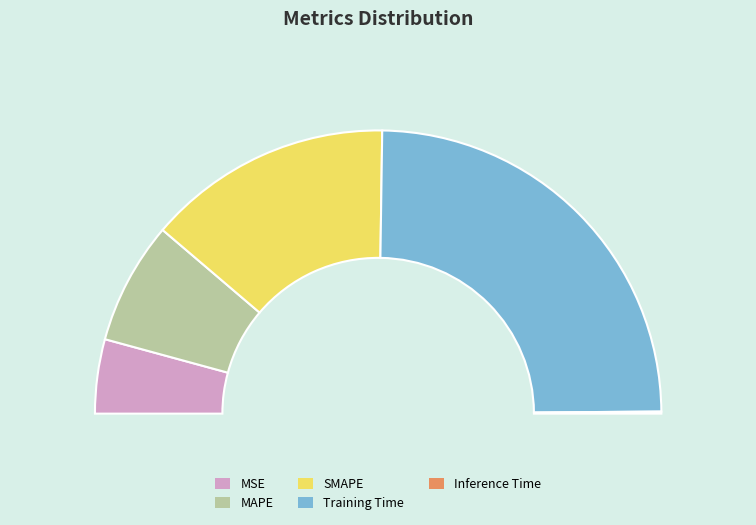

What percentage is the MSE slice, to the nearest percent?

8%